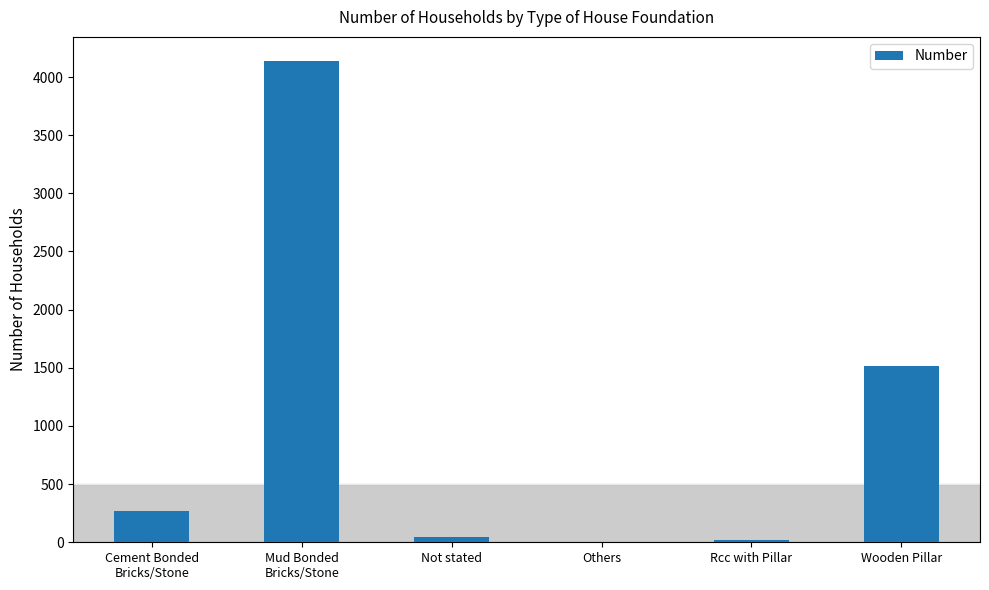

Where is the data nearest to the value 2071?

Wooden Pillar